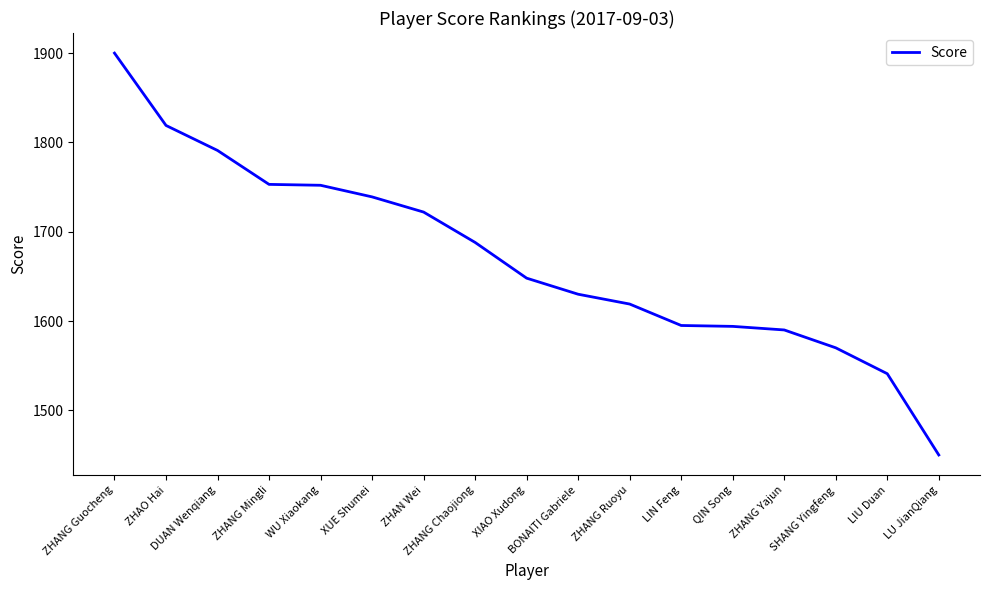

What is the ratio of the value at LIN Feng to the value at ZHANG Mingli?

0.9